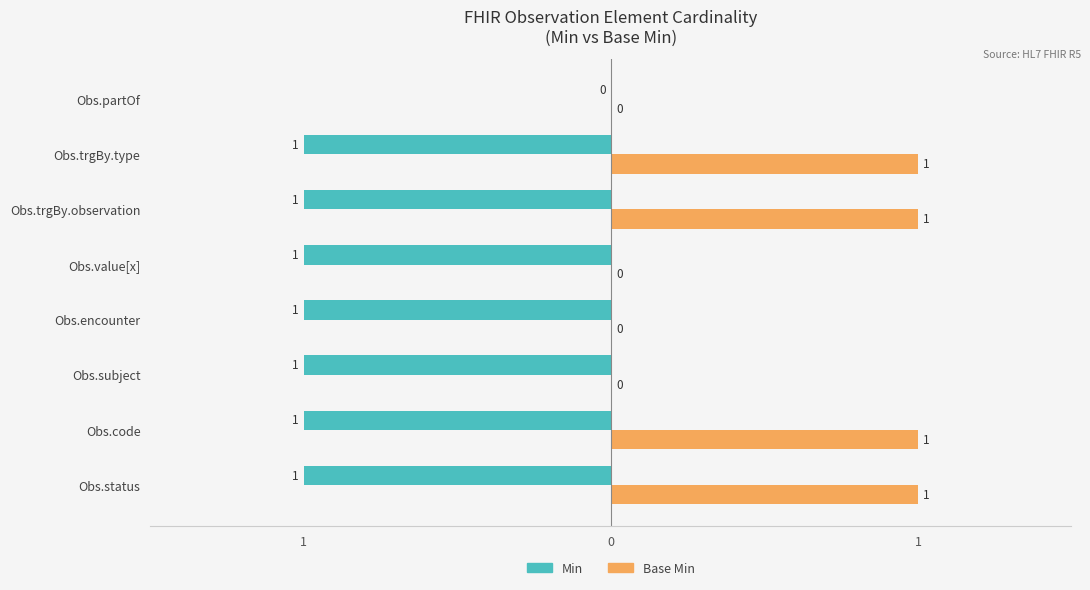

What are all the series names shown in the legend?

Min, Base Min